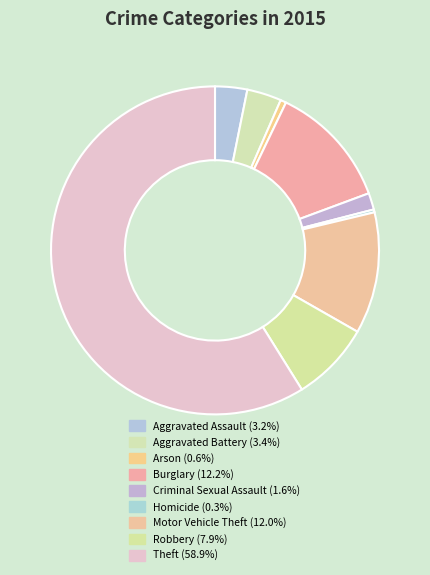

How many segments does this pie chart have?

9